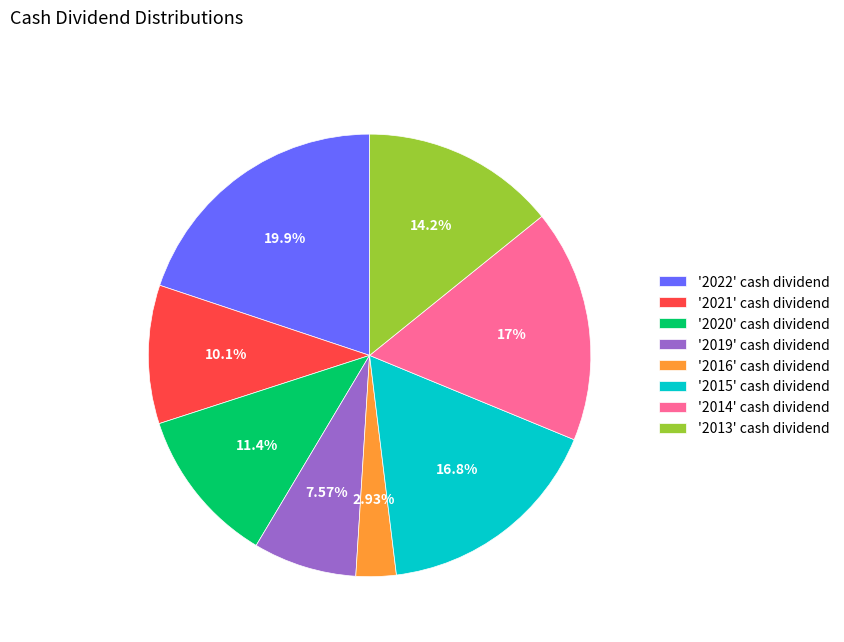

Between '2015' cash dividend and '2021' cash dividend, which is larger?

'2015' cash dividend